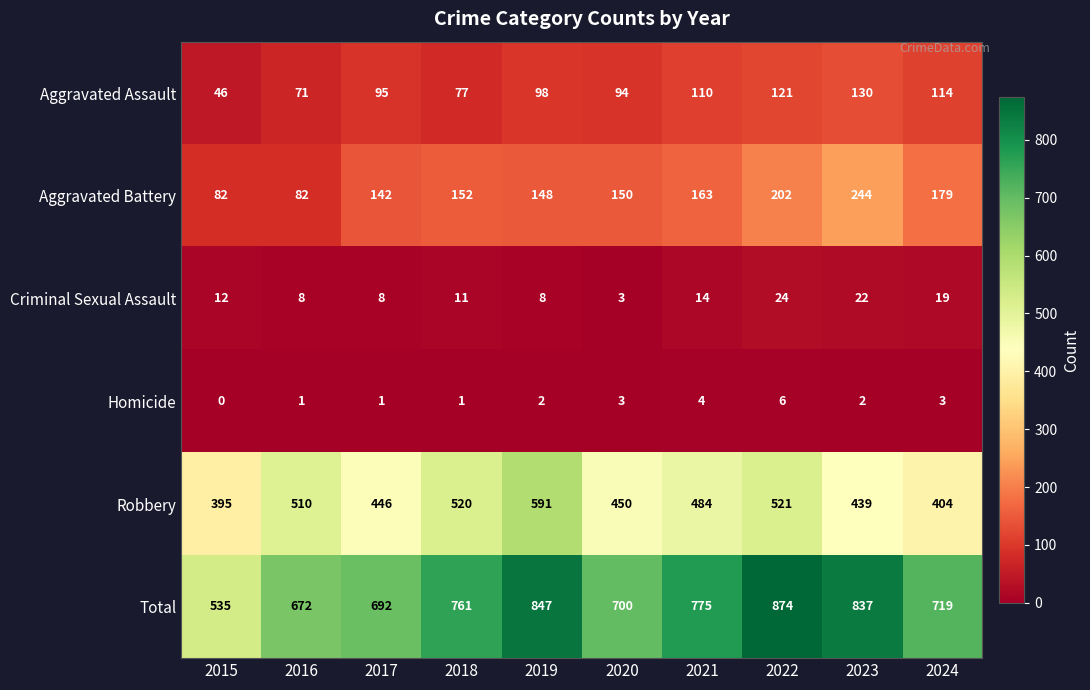

What is the sum of all Aggravated Assault values?

956